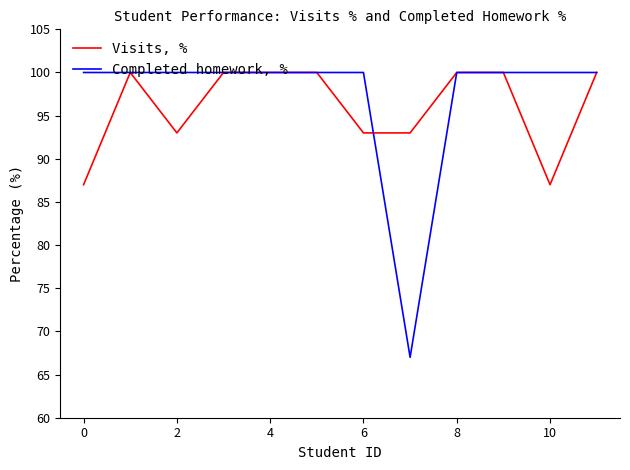

What is the highest value of the Visits, % series?

100